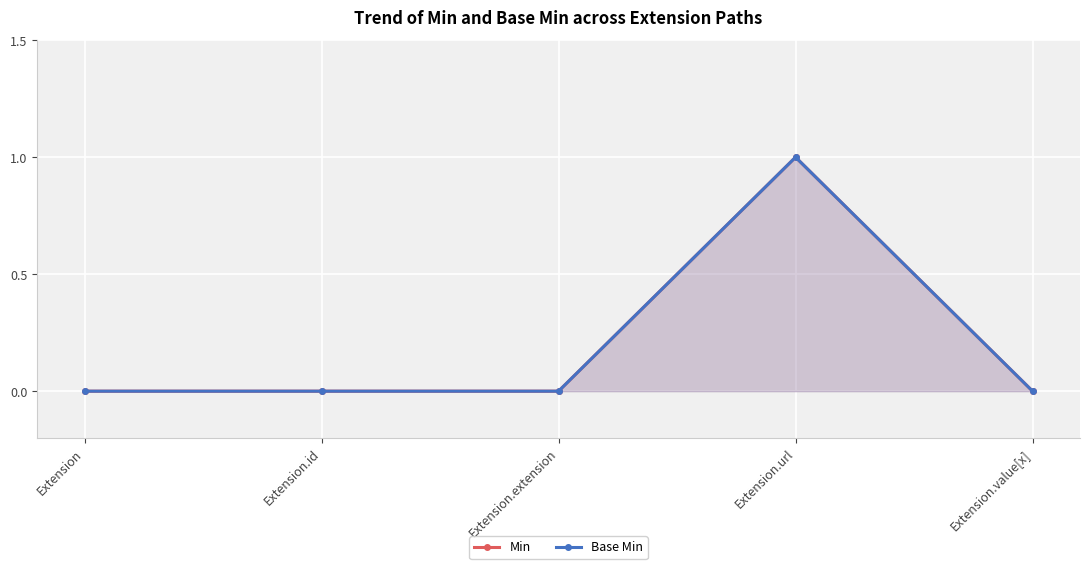

True or false: Base Min and Min intersect in this chart.

False